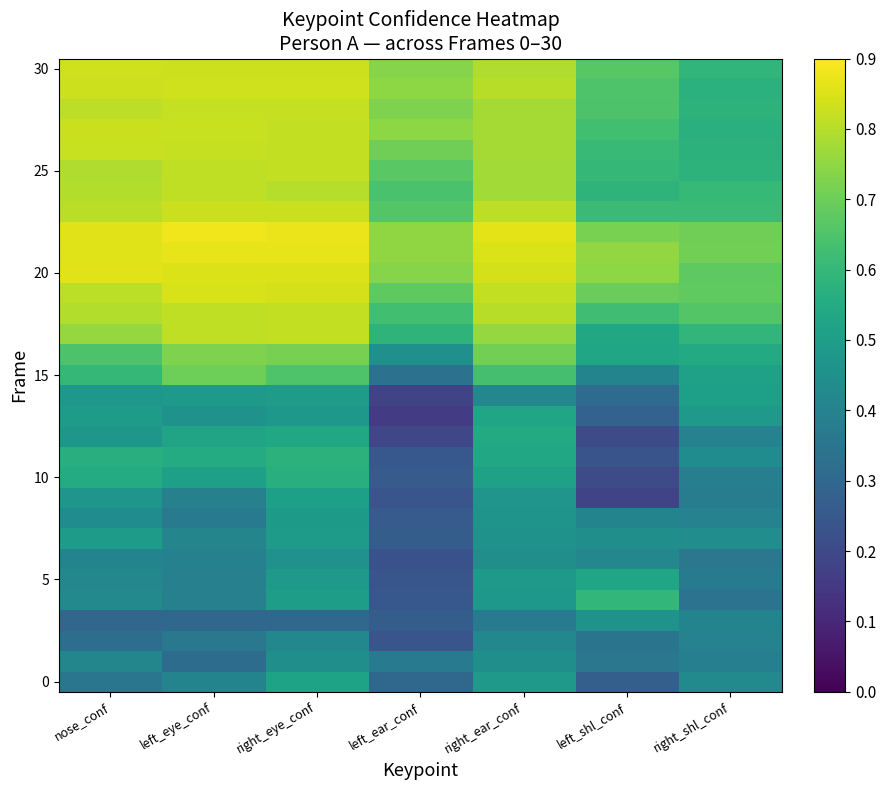

At which category is the sum across all series the highest?

right_eye_conf